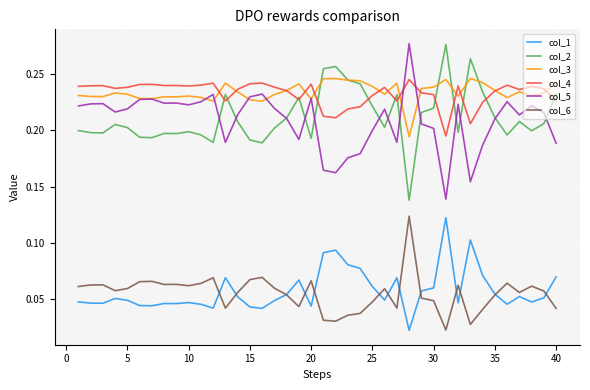

In col_6, how many points are lower than both neighbors (excluding endpoints)?

10